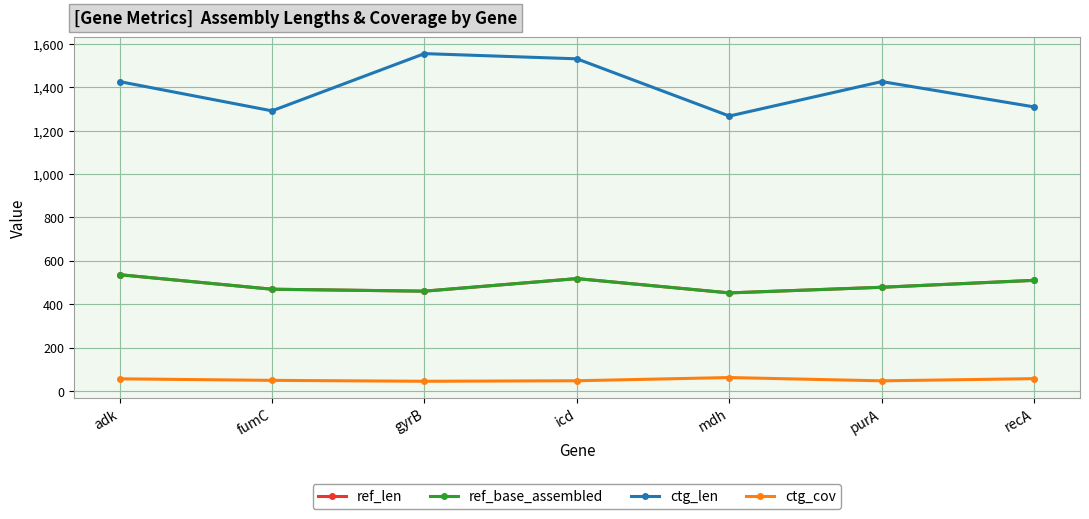

True or false: ctg_len and ref_base_assembled cross at least once.

False